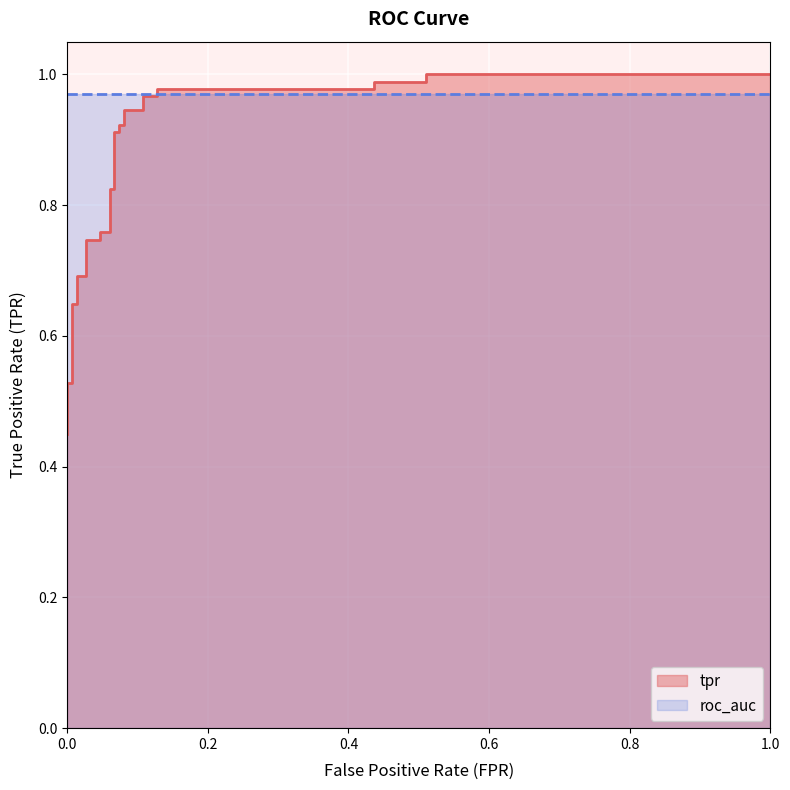

What is the value of the 9th point from the left?

0.7